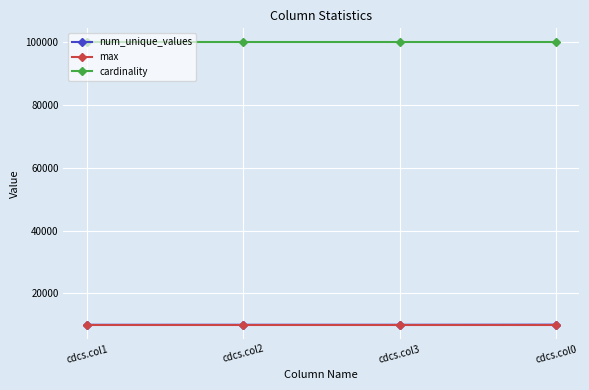

What is the sum of the num_unique_values values at cdcs.col3 and cdcs.col0?

19965